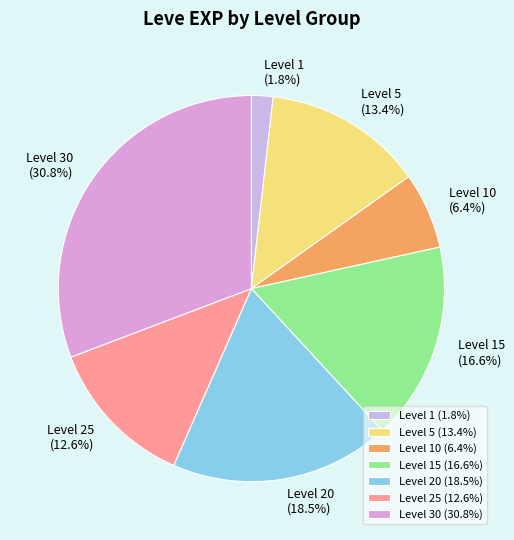

Combined, what portion of the pie is Level 15 and Level 25?

29.2%